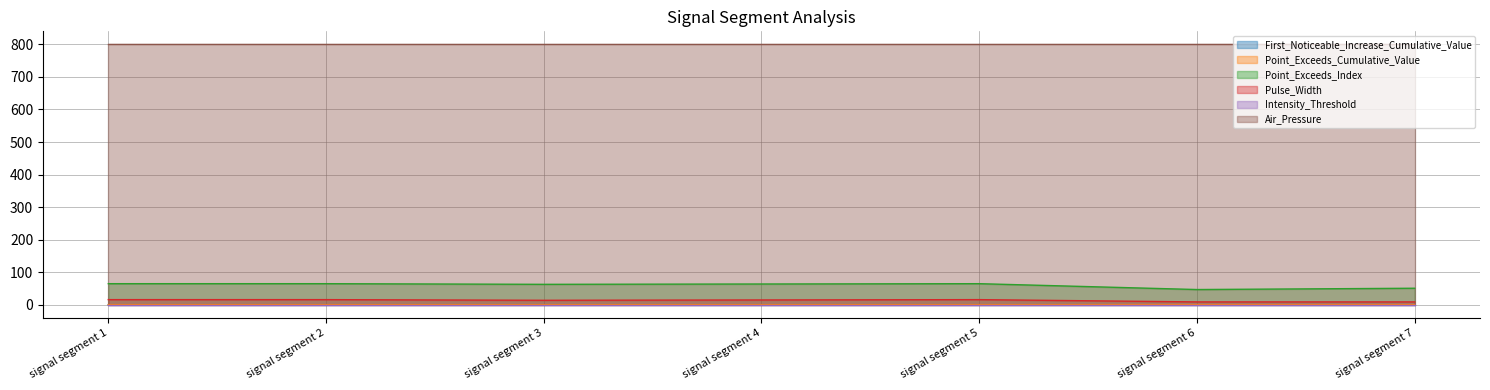

Which series has the largest total across all categories?

Air_Pressure